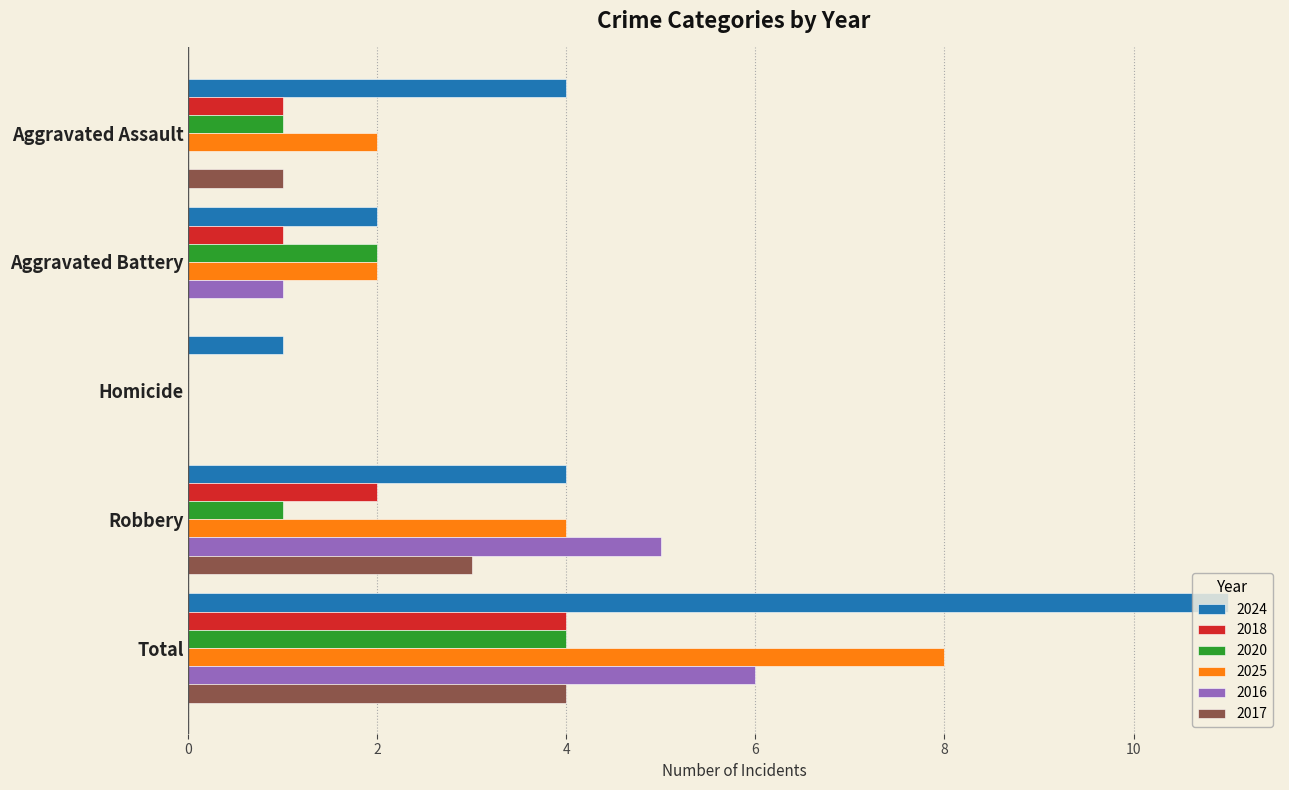

How many distinct data groups are displayed?

6